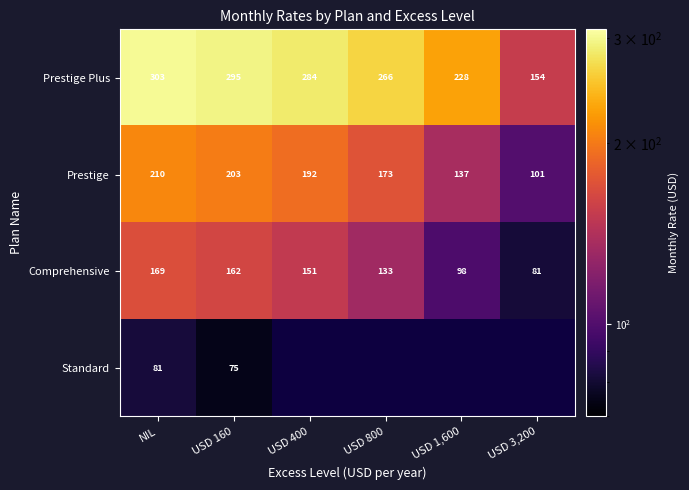

Rank the series at USD 160 from highest to lowest value.

Prestige Plus, Prestige, Comprehensive, Standard